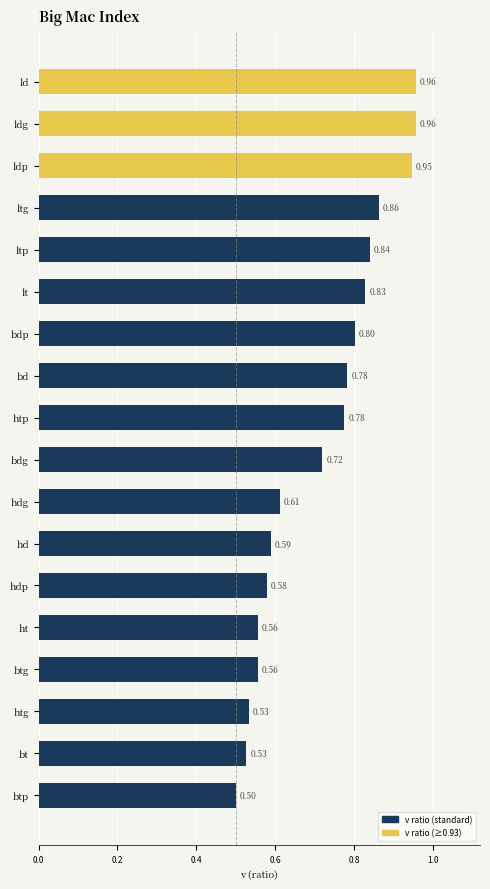

What is the label of the 14th bar from the bottom?

ltp